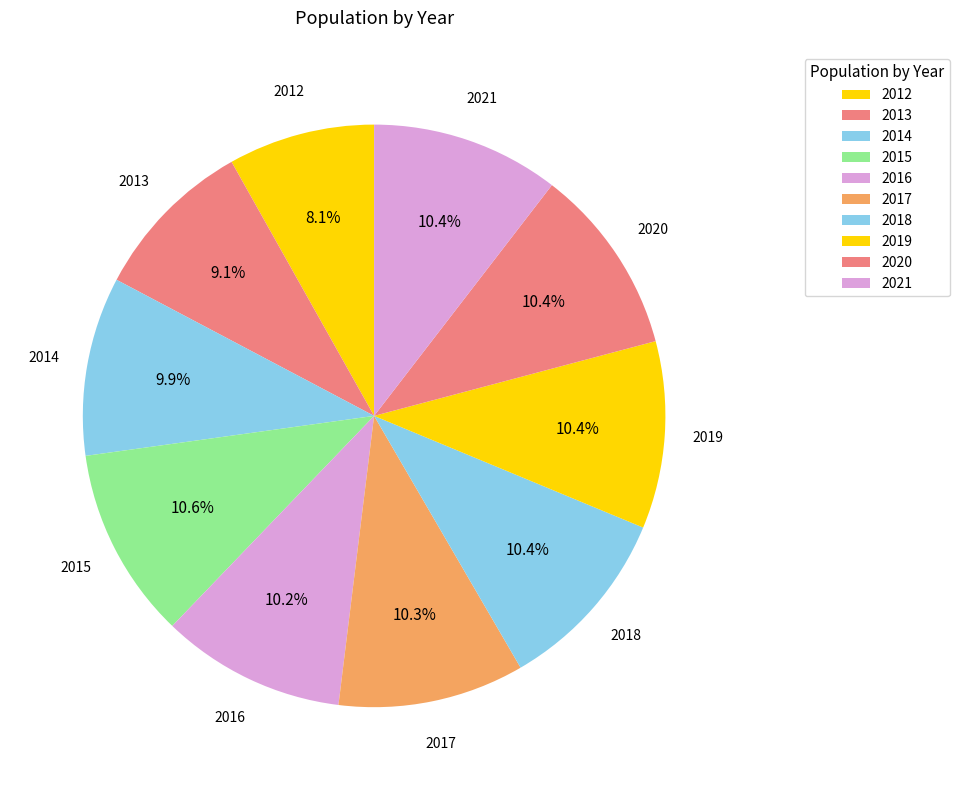

How many segments does this pie chart have?

10